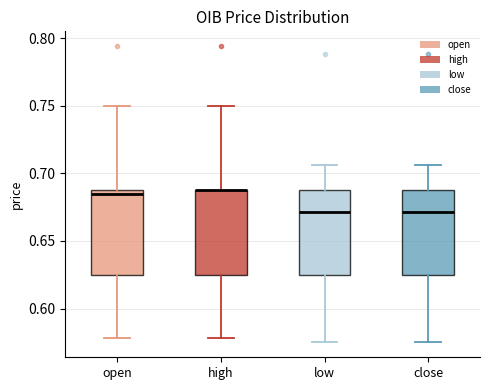

Reading left to right, transcribe this box plot: for each box, give where its median line is, the range the box spans, and where its two whiskers end, as read against the y-axis. The values are not printed on the chart, so give them approximately, as read against the axis.

open: median 0.685, box 0.625 to 0.690, whiskers 0.580 to 0.750
high: median 0.690 (drawn on the box's upper edge), box 0.625 to 0.690, whiskers 0.580 to 0.750
low: median 0.670, box 0.625 to 0.690, whiskers 0.575 to 0.705
close: median 0.670, box 0.625 to 0.690, whiskers 0.575 to 0.705